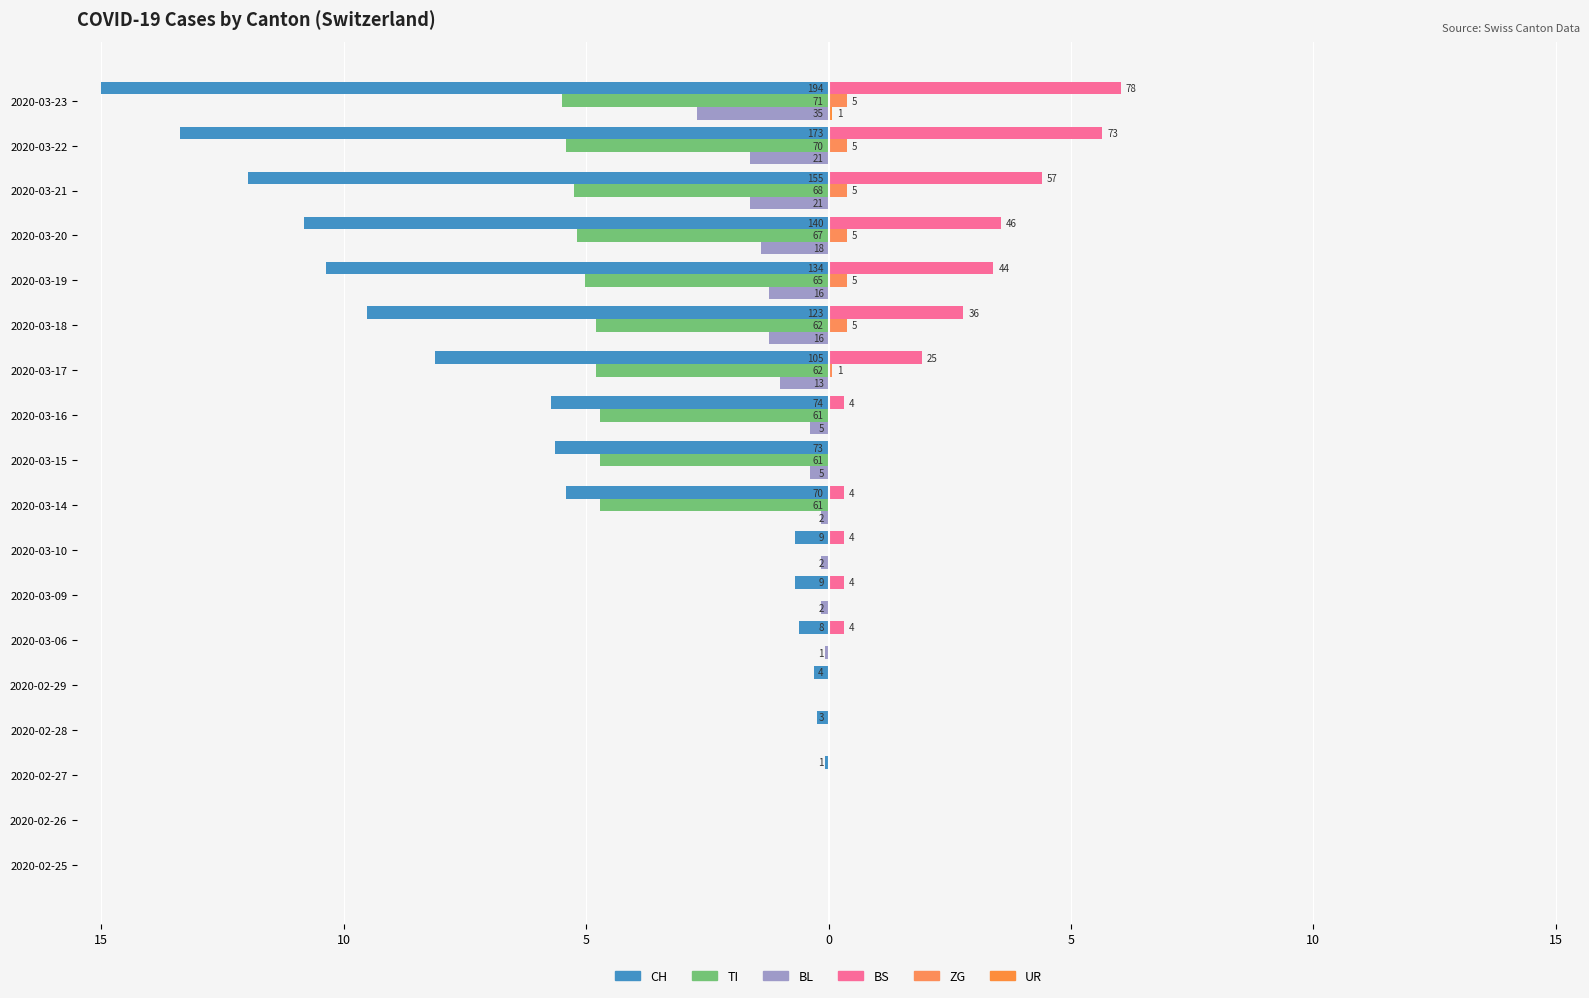

What are all the series names shown in the legend?

CH, TI, BL, BS, ZG, UR